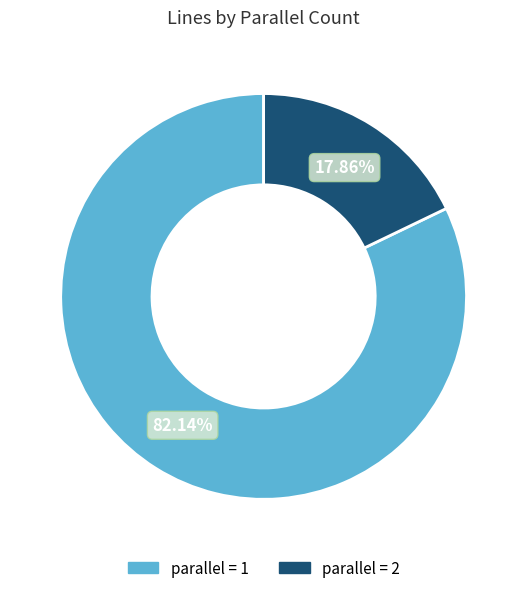

How many slices are in this pie chart?

2